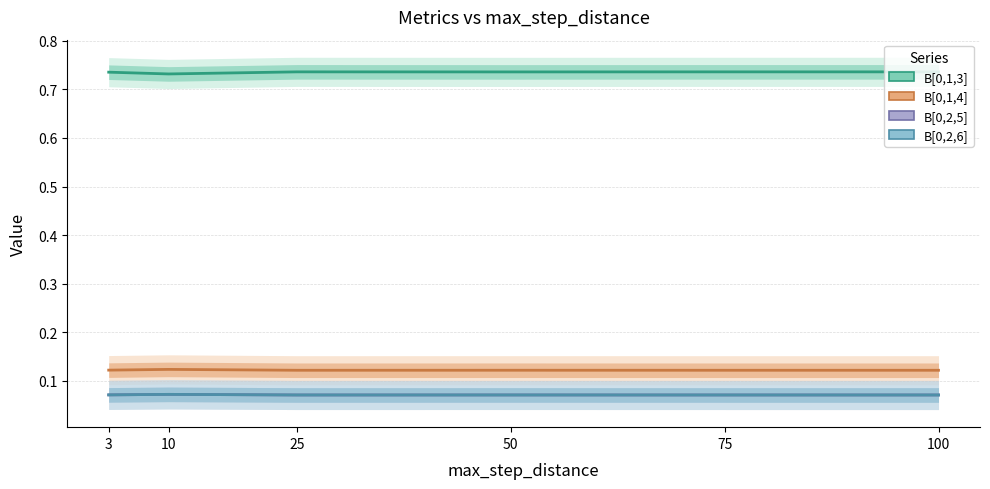

True or false: B[0,1,4] has more than 0 interior local peaks.

True